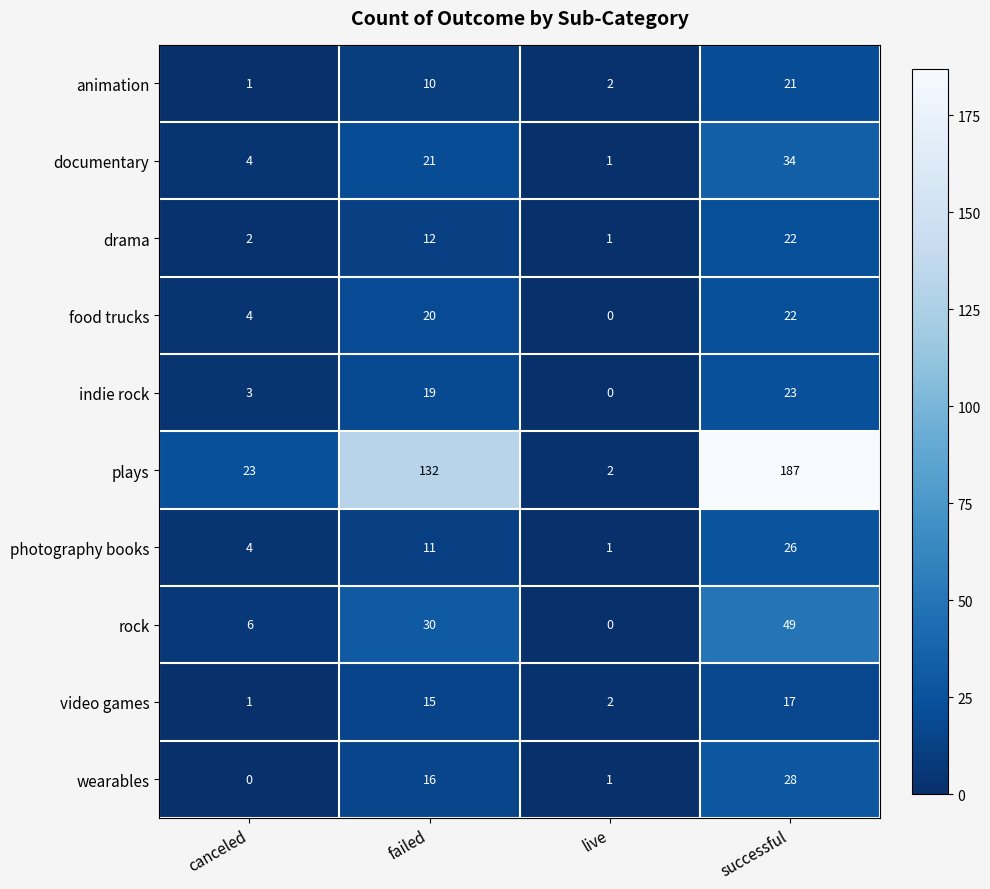

Where is drama nearest to the value 11?

failed